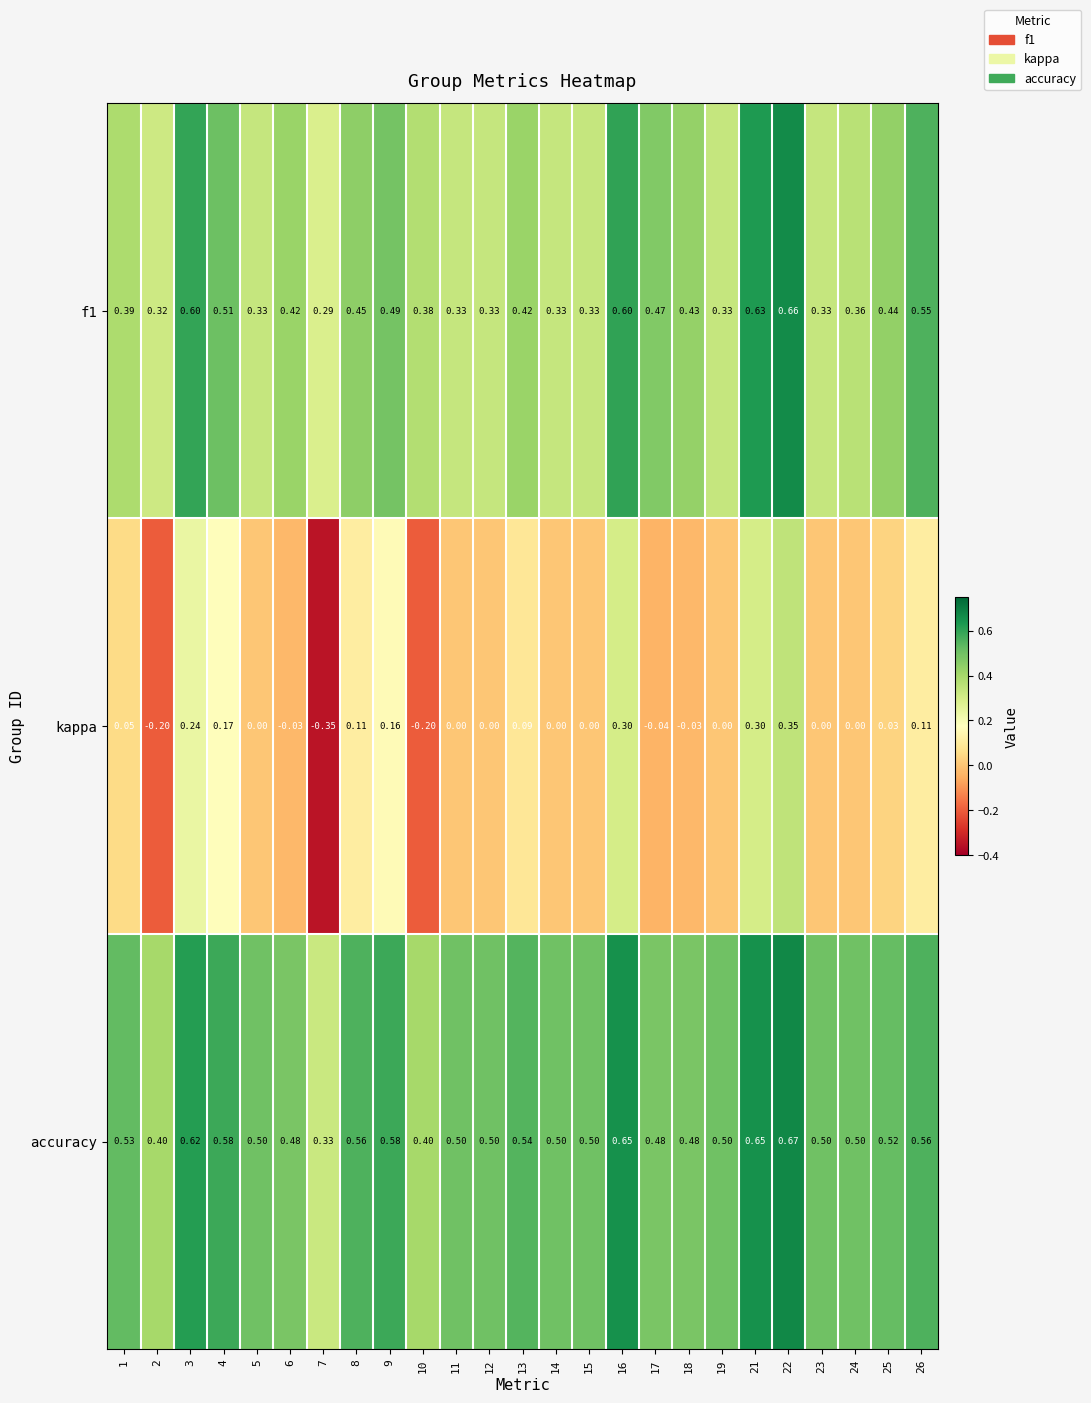

Which series has the largest total across all categories?

accuracy